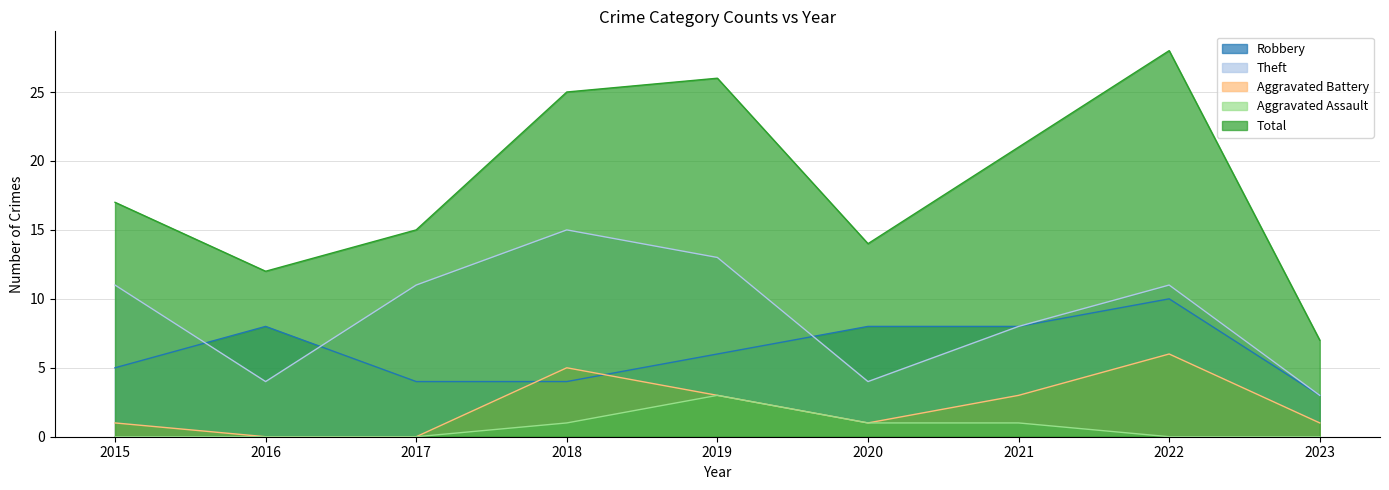

Reading left to right, extract all data points from this chart.

Robbery: 5	8	4	4	6	8	8	10	3
Theft: 11	4	11	15	13	4	8	11	3
Aggravated Battery: 1	0	0	5	3	1	3	6	1
Aggravated Assault: 0	0	0	1	3	1	1	0	0
Total: 17	12	15	25	26	14	21	28	7